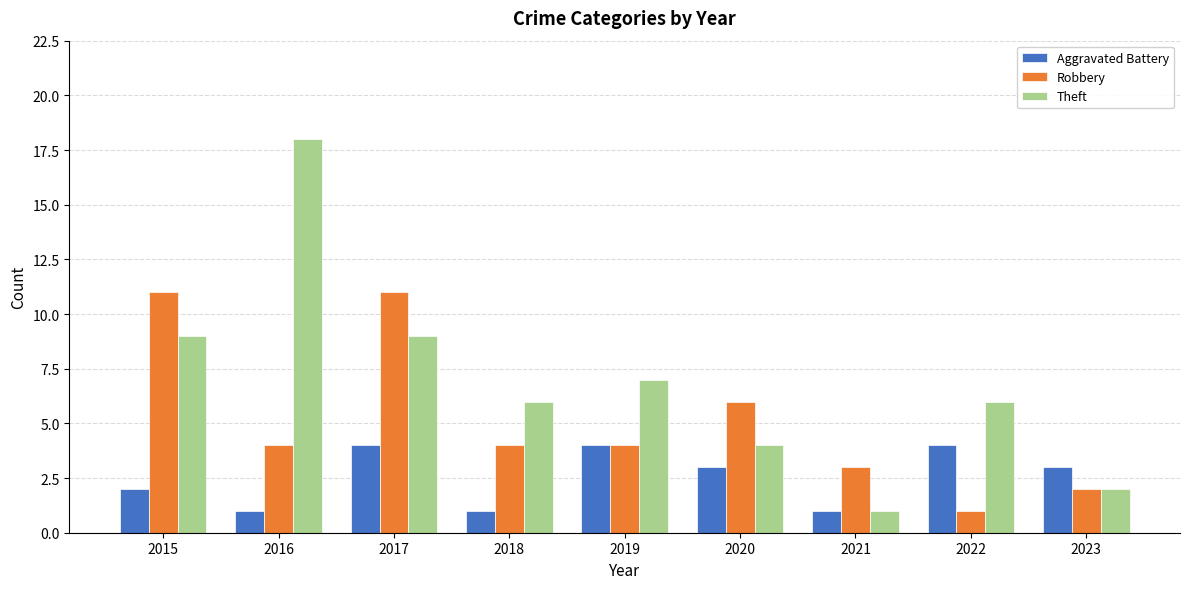

Count the number of data series in this chart.

3